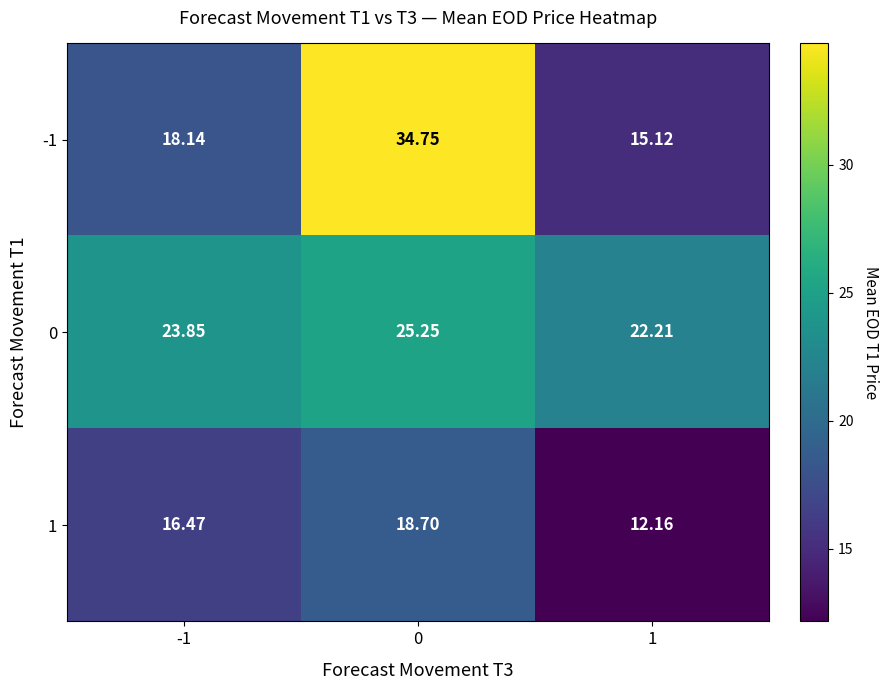

At how many categories does at least one series exceed 32?

1